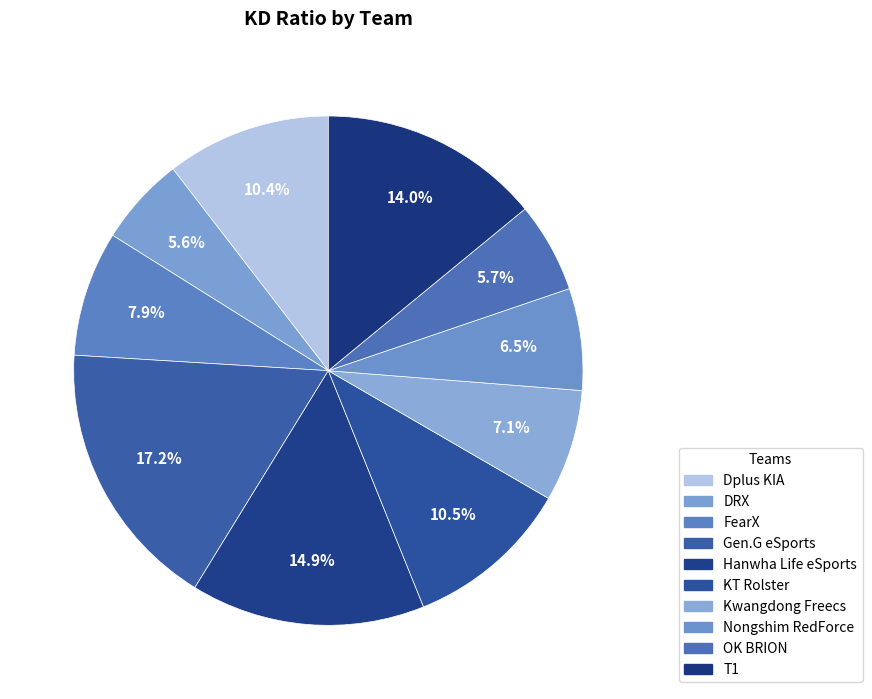

What portion of the pie excludes Kwangdong Freecs?

92.9%